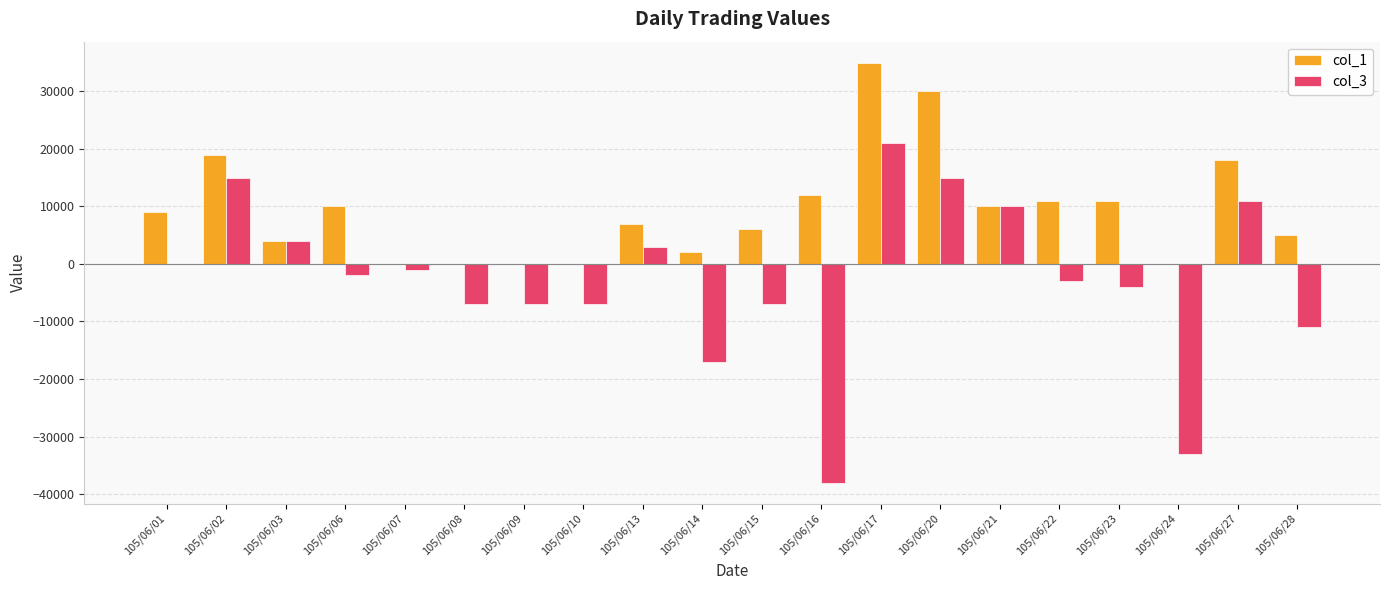

What is the sum of all col_3 values?

-58000